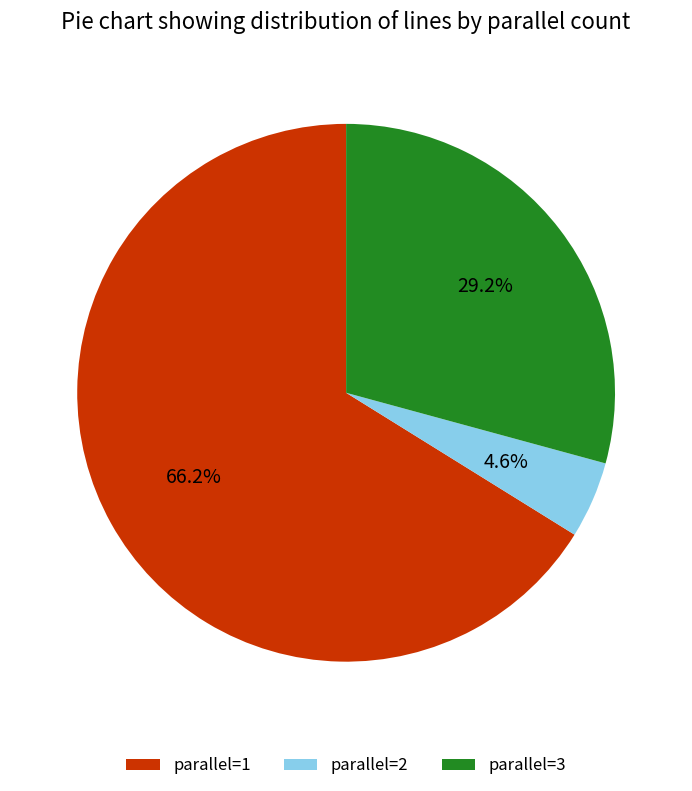

What is the ratio of the value at parallel=1 to the value at parallel=3?

2.3